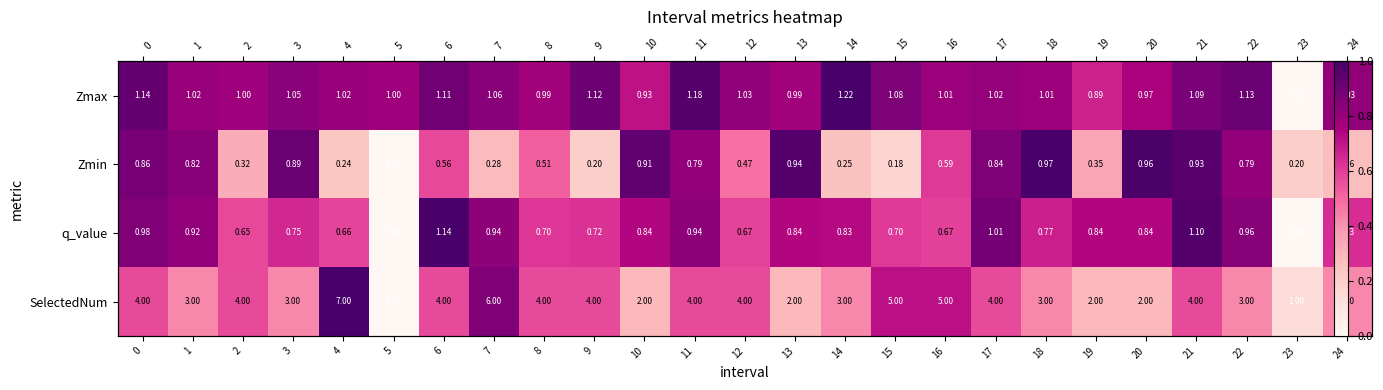

Between 24 and 7, which is larger?

7